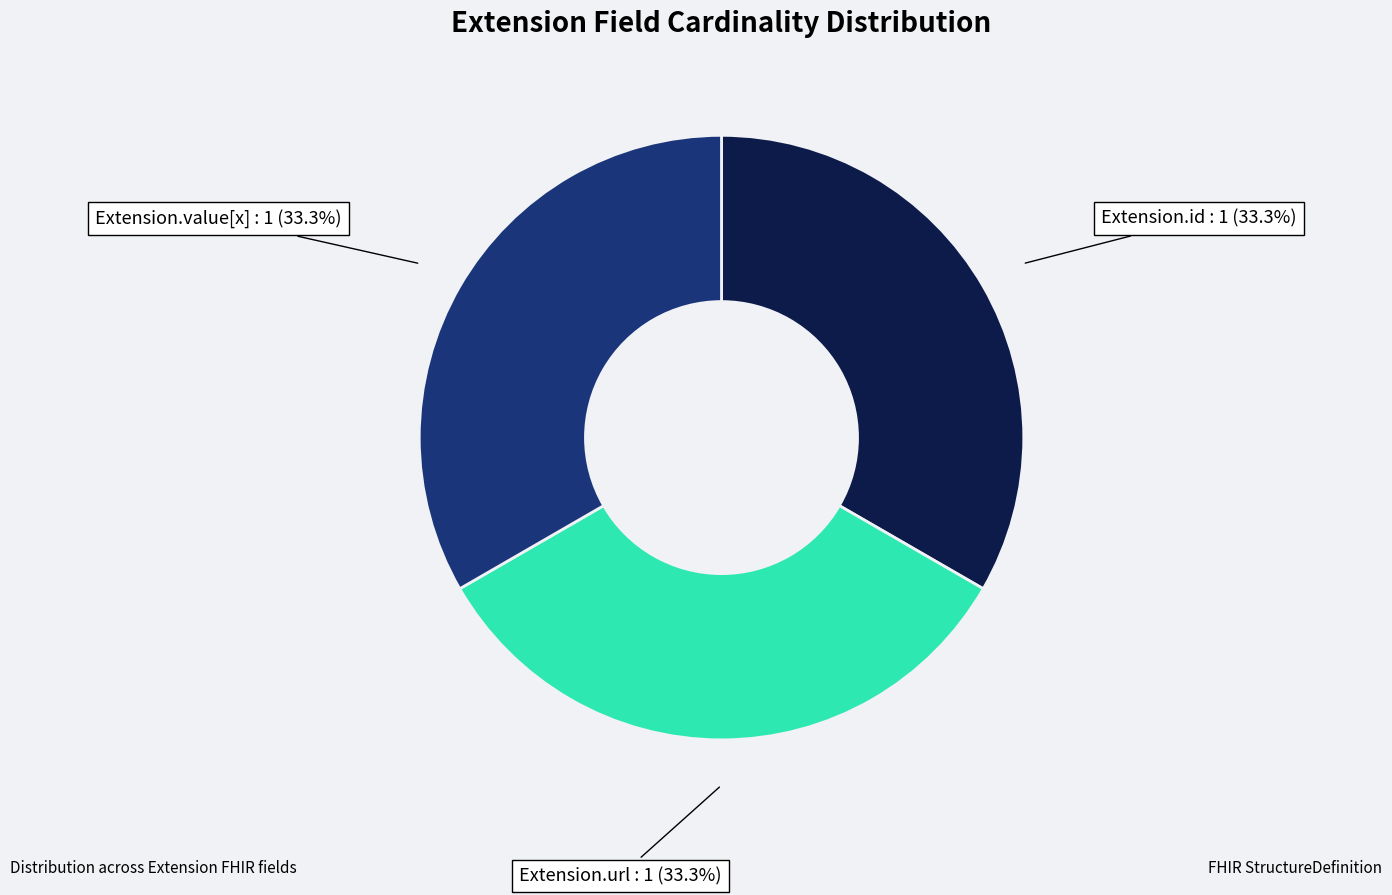

How many segments does this pie chart have?

3